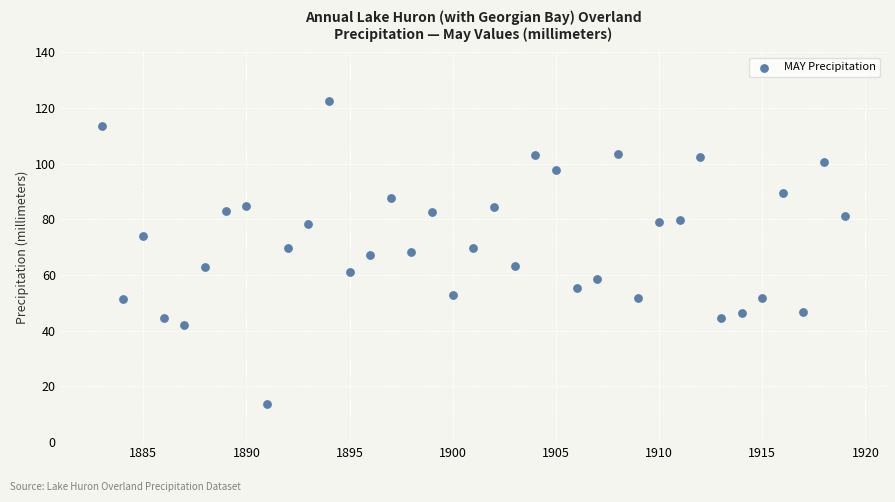

What is the range of Y values (max minus min)?

109.0